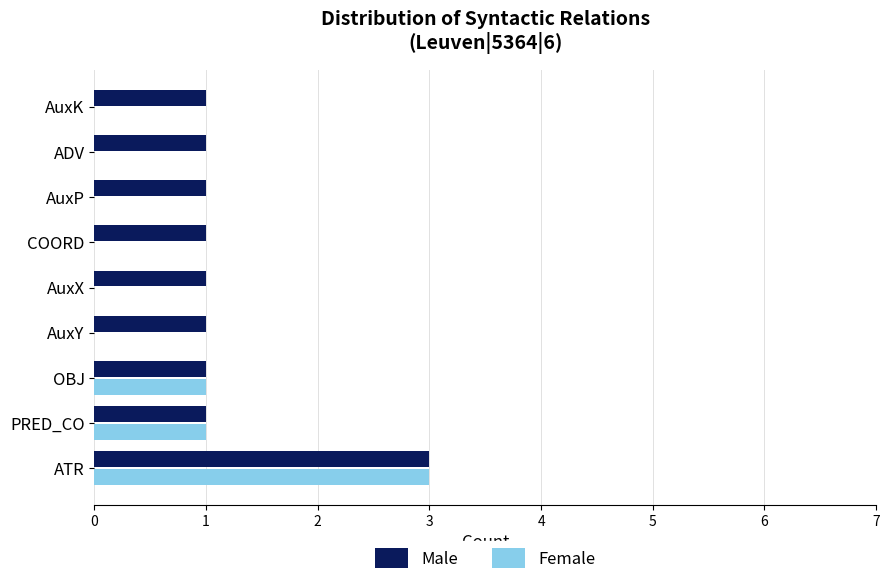

At which category is the sum across all series the highest?

ATR